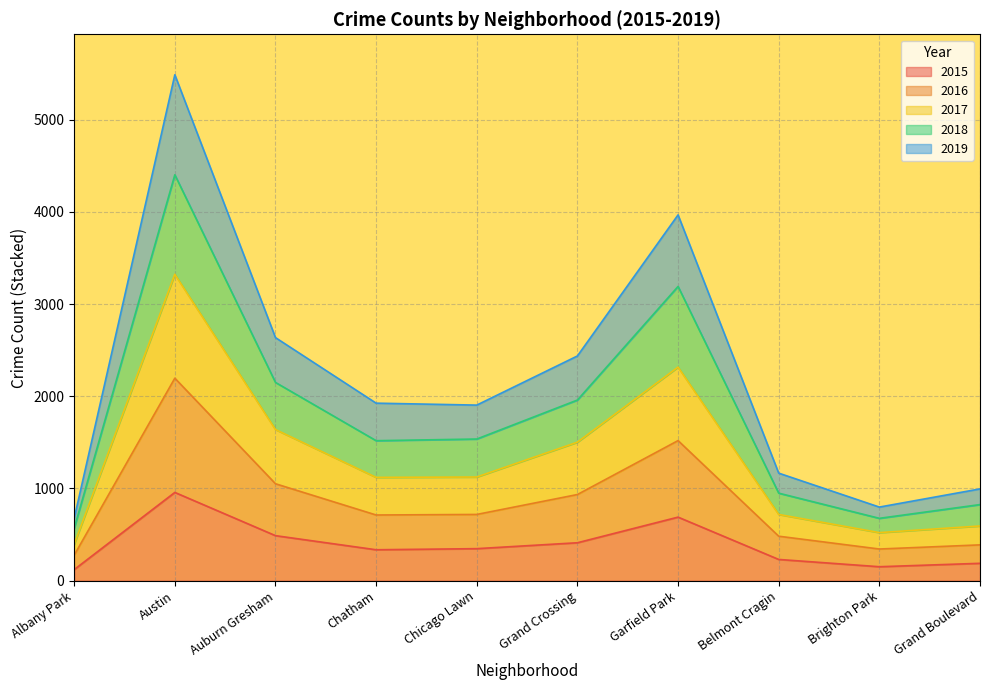

What position from the left is Grand Boulevard?

10